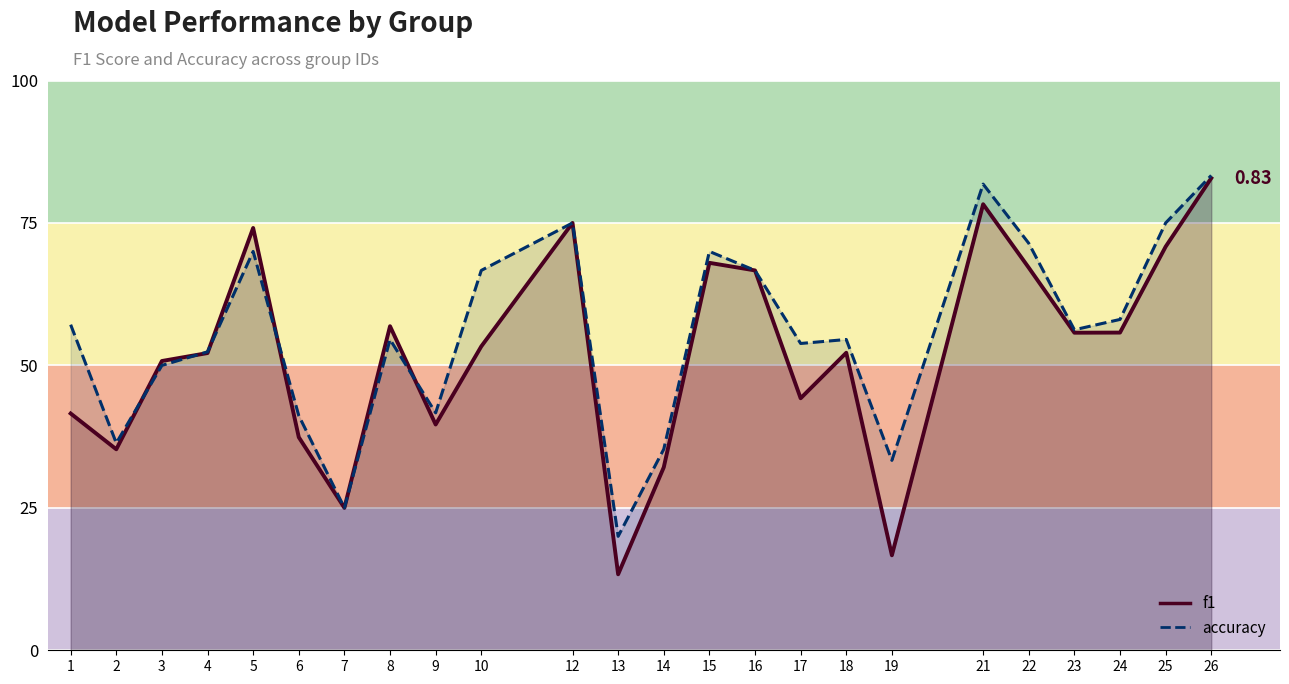

Is the value of accuracy at 21 greater than the value of f1 at 25?

Yes